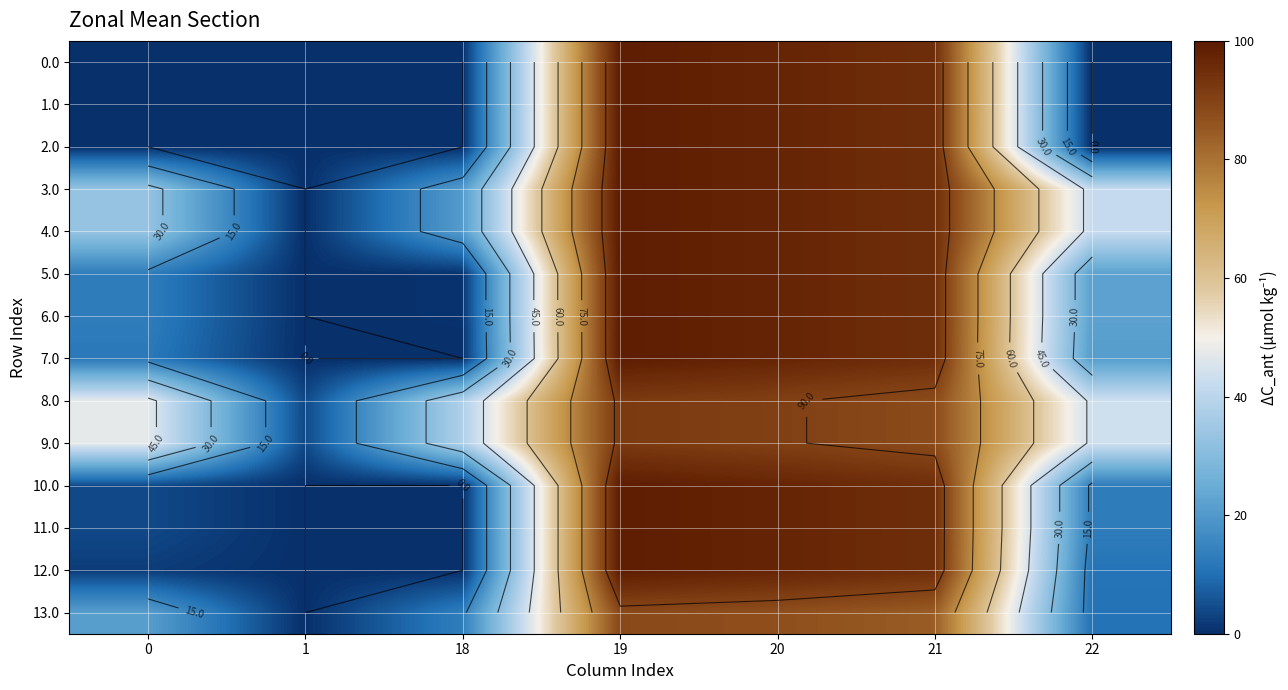

Rank the categories by 7.0 value from lowest to highest.

1, 18, 0, 22, 21, 20, 19